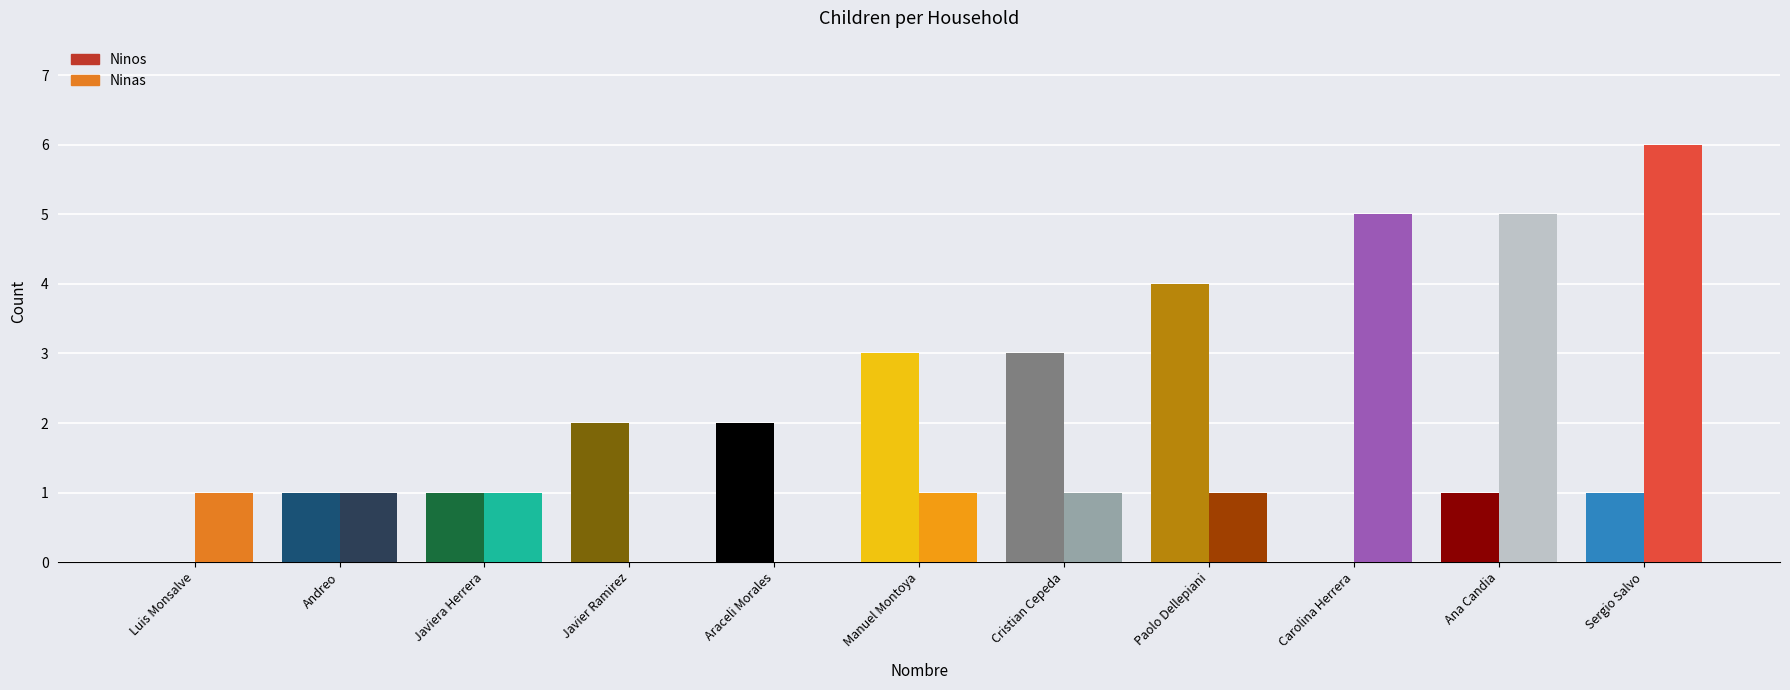

How many groups of bars are there?

11